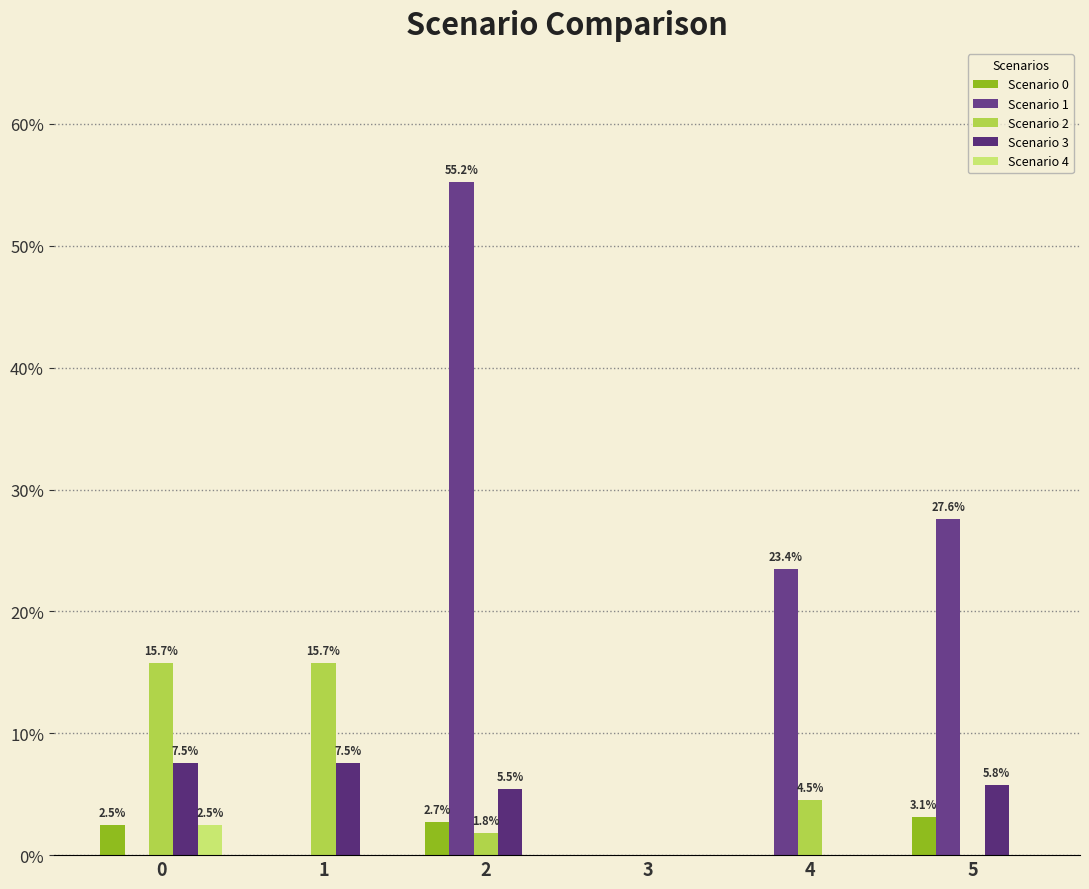

Reading left to right, what are all the values shown in this chart?

Scenario 0: 0=0.0	1=0.0	2=0.0	3=0.0	4=0.0	5=0.0
Scenario 1: 0=0.0	1=0.0	2=0.6	3=0.0	4=0.2	5=0.3
Scenario 2: 0=0.2	1=0.2	2=0.0	3=0.0	4=0.0	5=0.0
Scenario 3: 0=0.1	1=0.1	2=0.1	3=0.0	4=0.0	5=0.1
Scenario 4: 0=0.0	1=0.0	2=0.0	3=0.0	4=0.0	5=0.0